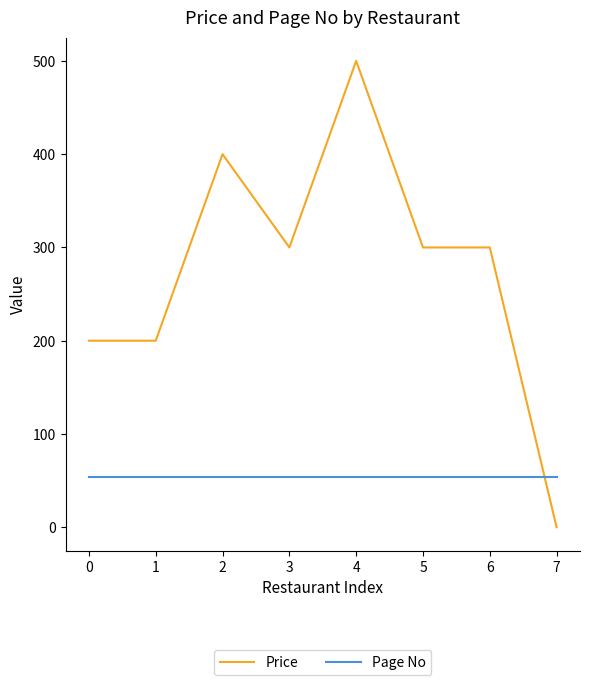

How many values in Price are above zero?

7